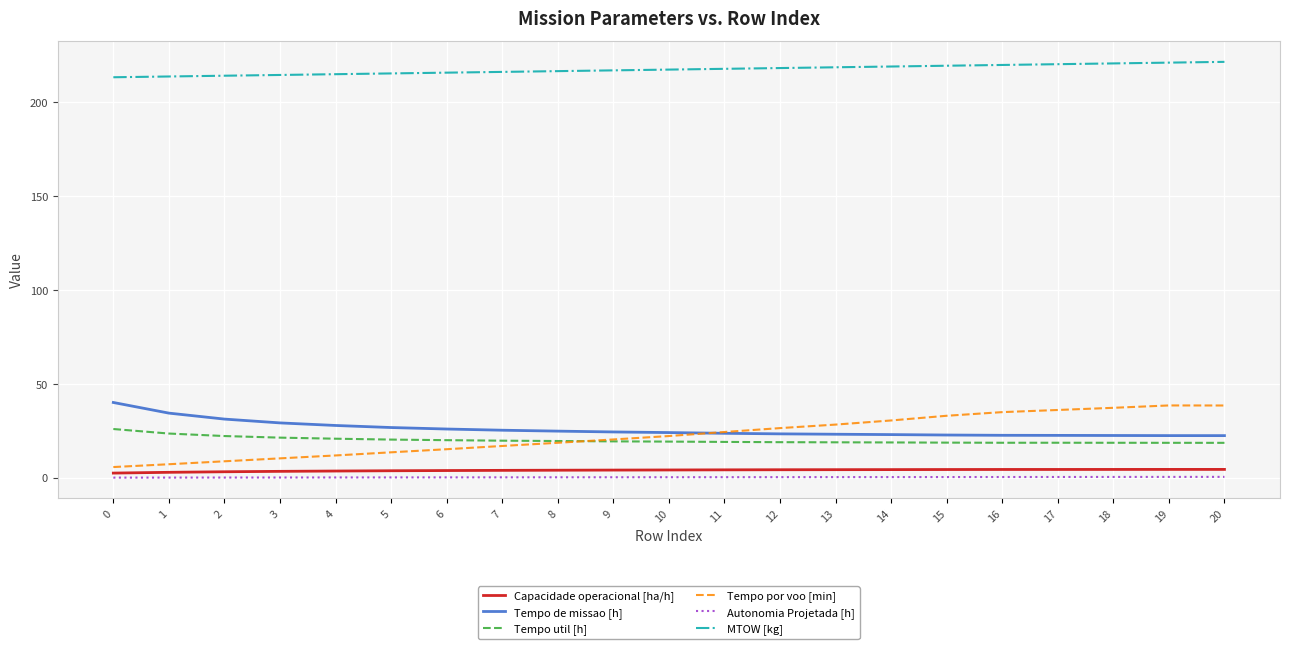

How many series are shown in this chart?

6